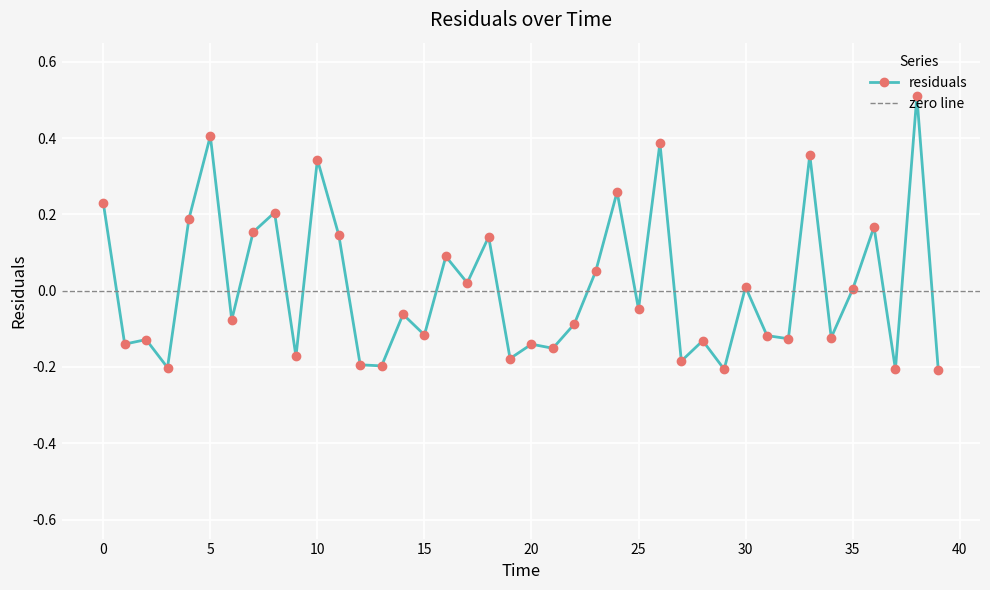

How many points are lower than both their immediate neighbors (excluding endpoints)?

15